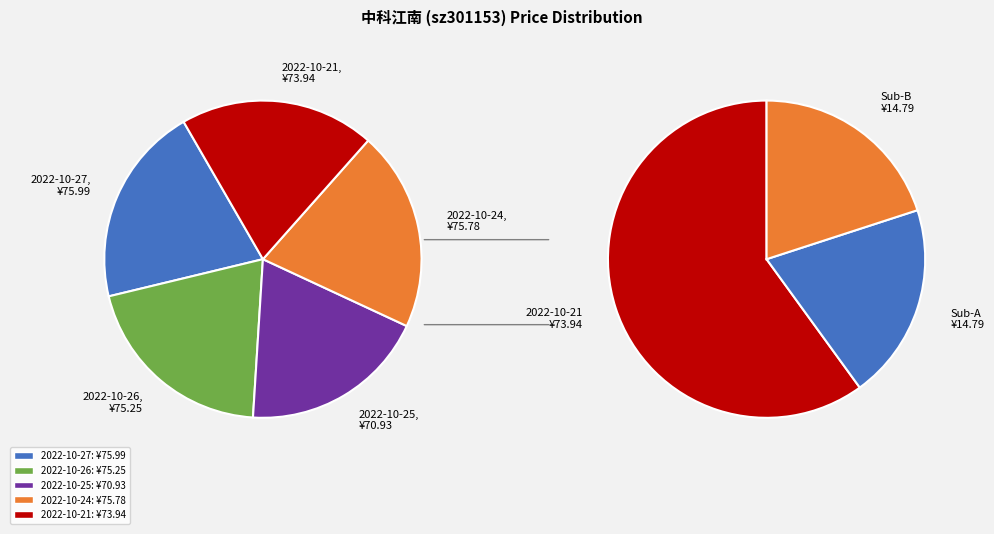

Combined, do 2022-10-25 and 2022-10-27 account for over 50%?

No